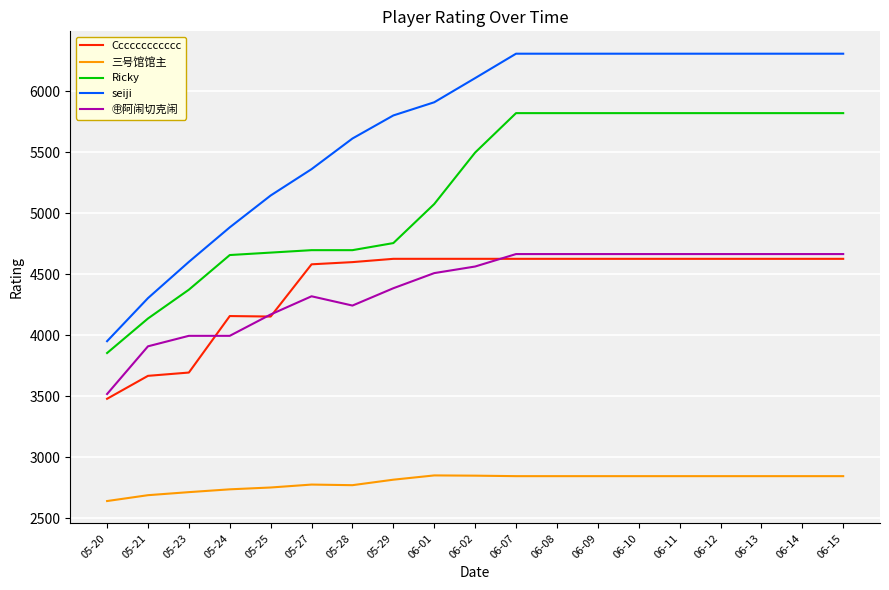

At how many categories does at least one series exceed 3697?

19